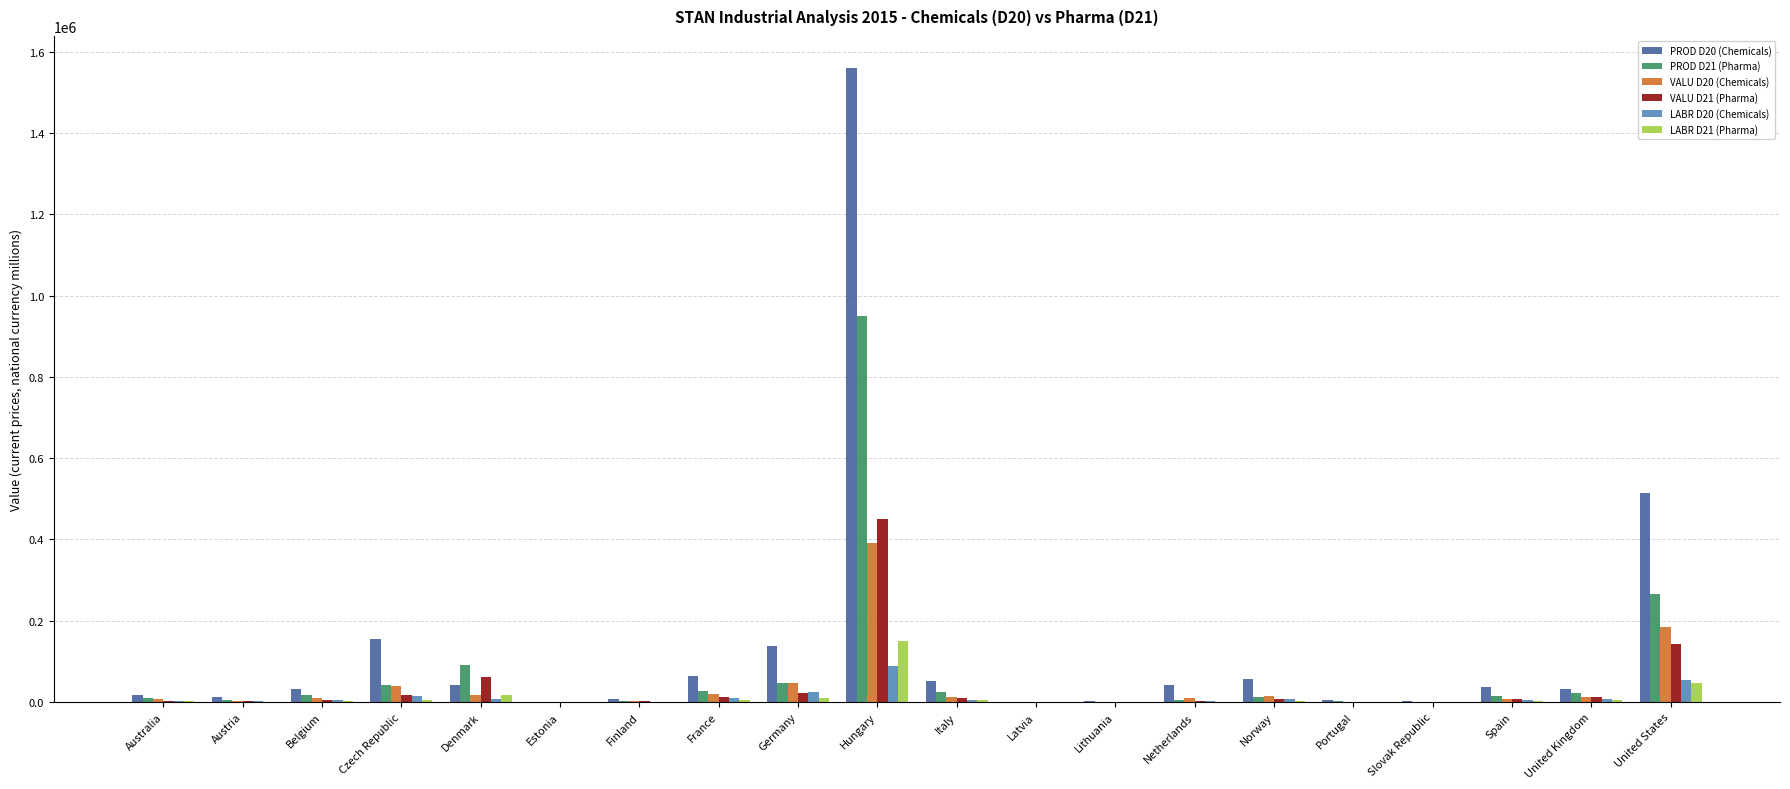

What is the total value across all series at Hungary?

3593787.0